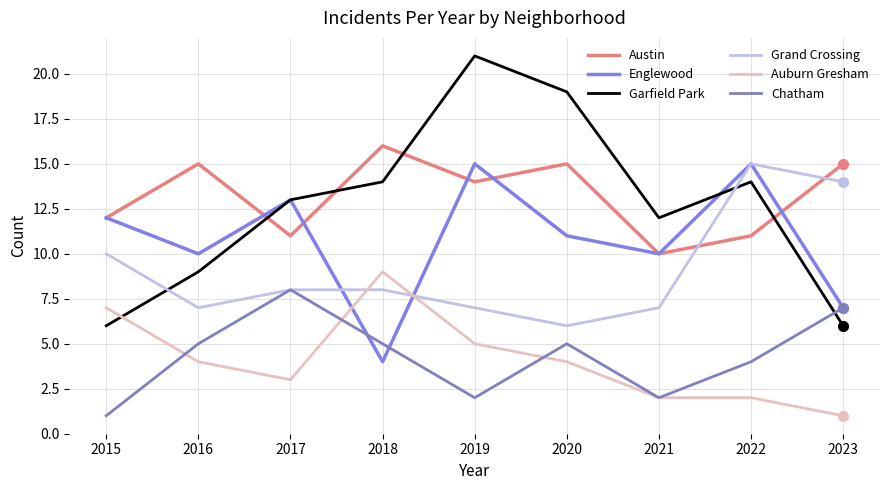

True or false: Austin and Chatham intersect in this chart.

False